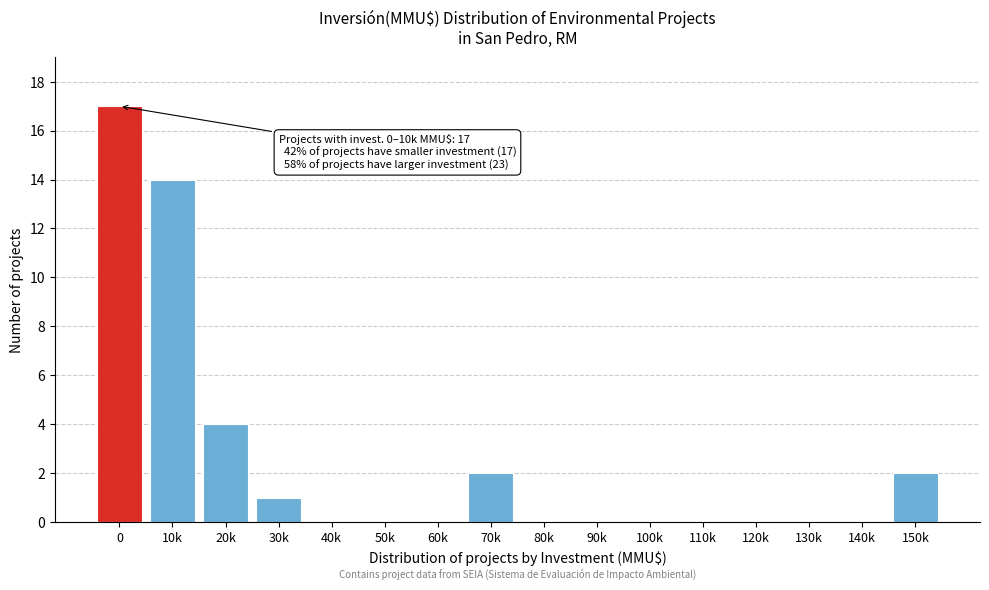

Reading left to right, list all the values displayed in this chart.

0=17	10k=14	20k=4	30k=1	40k=0	50k=0	60k=0	70k=2	80k=0	90k=0	100k=0	110k=0	120k=0	130k=0	140k=0	150k=2